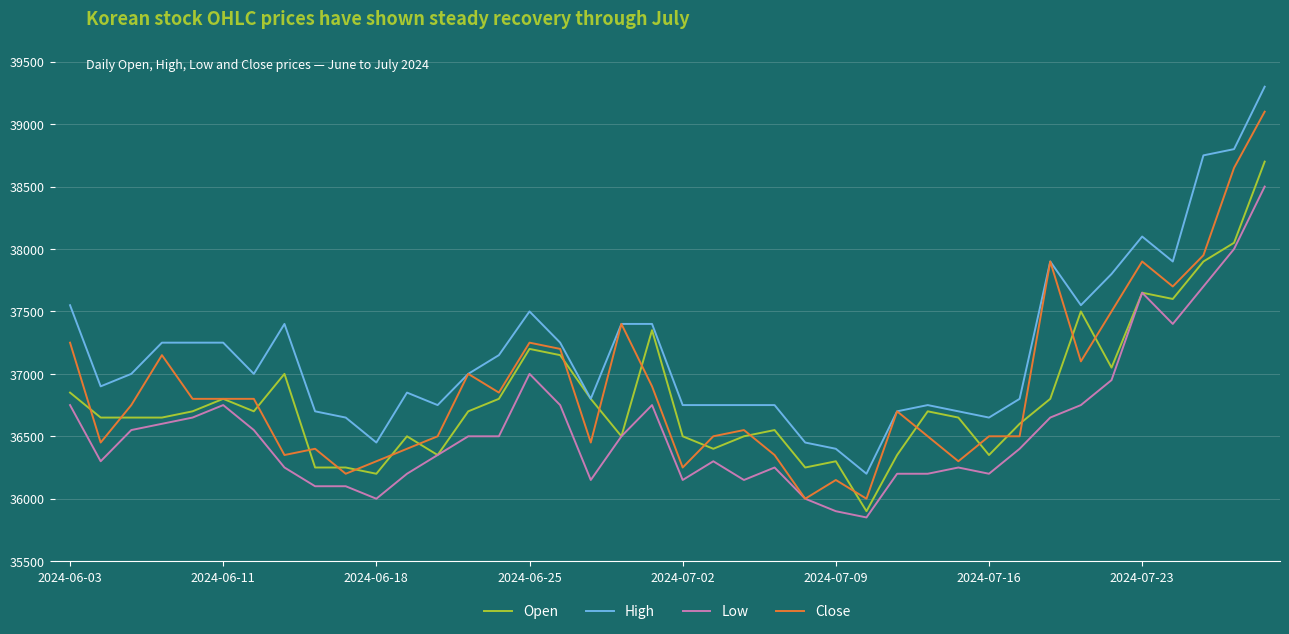

Is this an area chart (filled region under the line)?

No